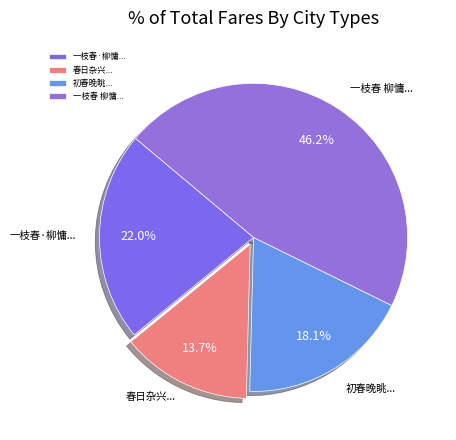

Count the number of slices in the pie.

4